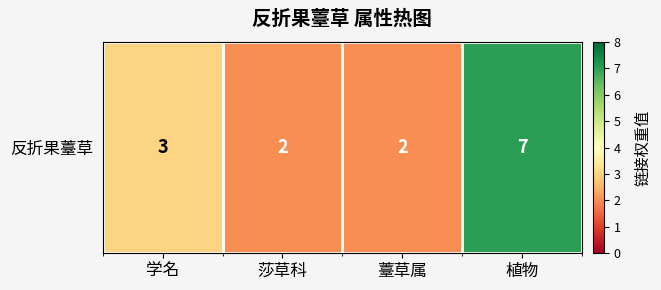

Reading right to left, extract all data points from this chart.

7	2	2	3